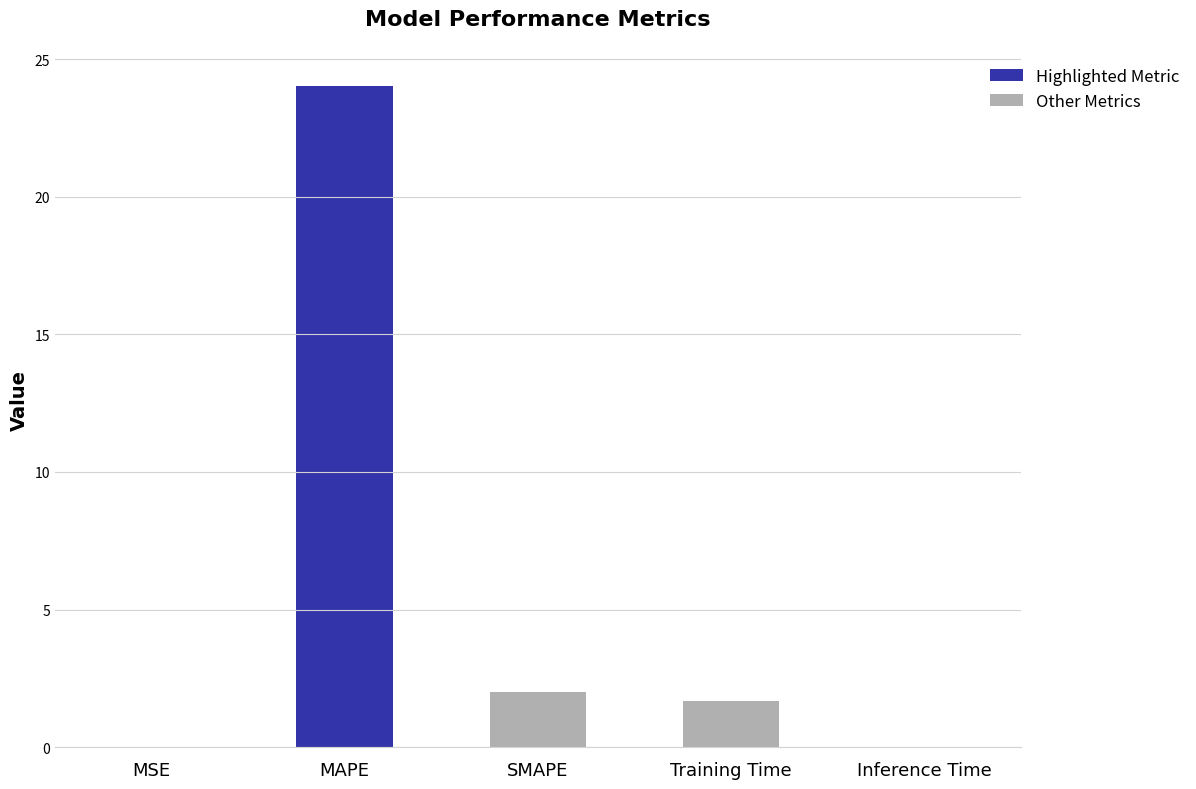

What is the maximum value shown in the chart?

24.0